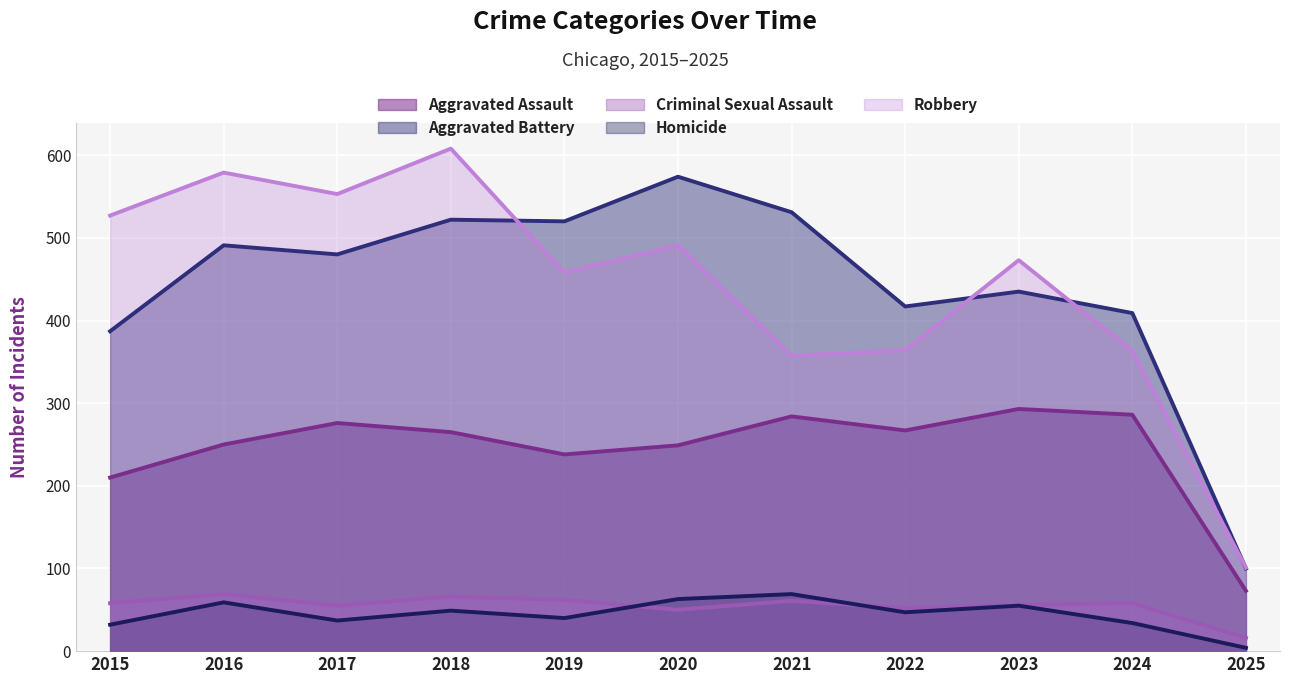

What is the value of the Criminal Sexual Assault point at the 4th from the left?

66